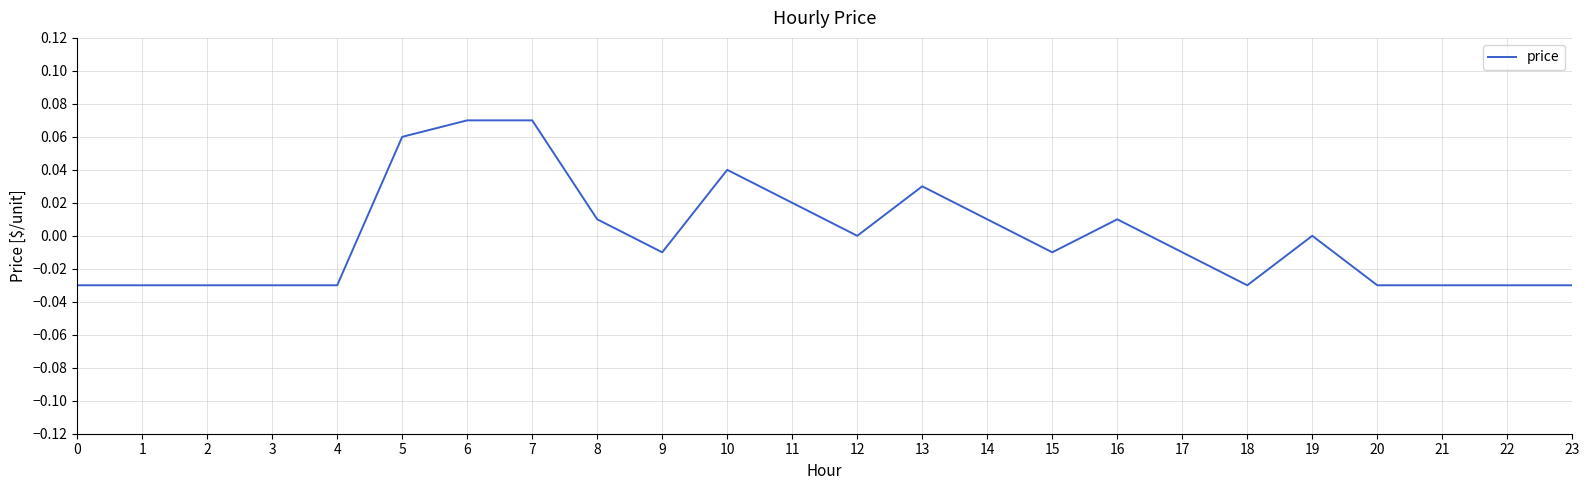

Which has a higher value, 9 or 21?

9